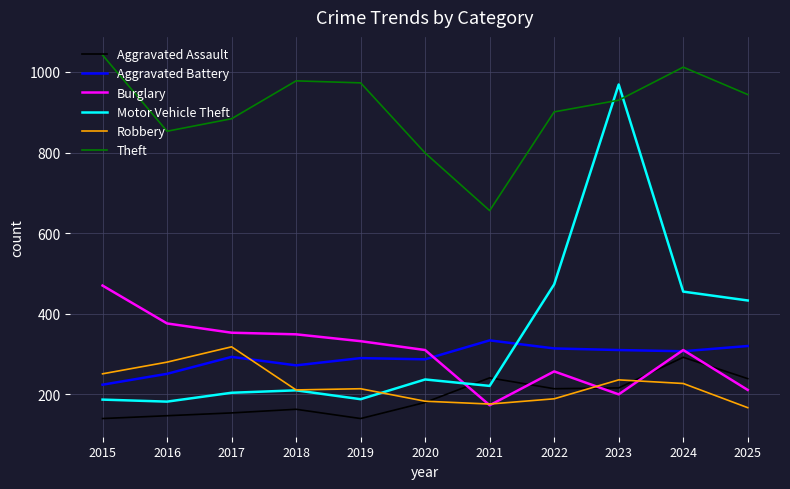

What are all the series names shown in the legend?

Aggravated Assault, Aggravated Battery, Burglary, Motor Vehicle Theft, Robbery, Theft